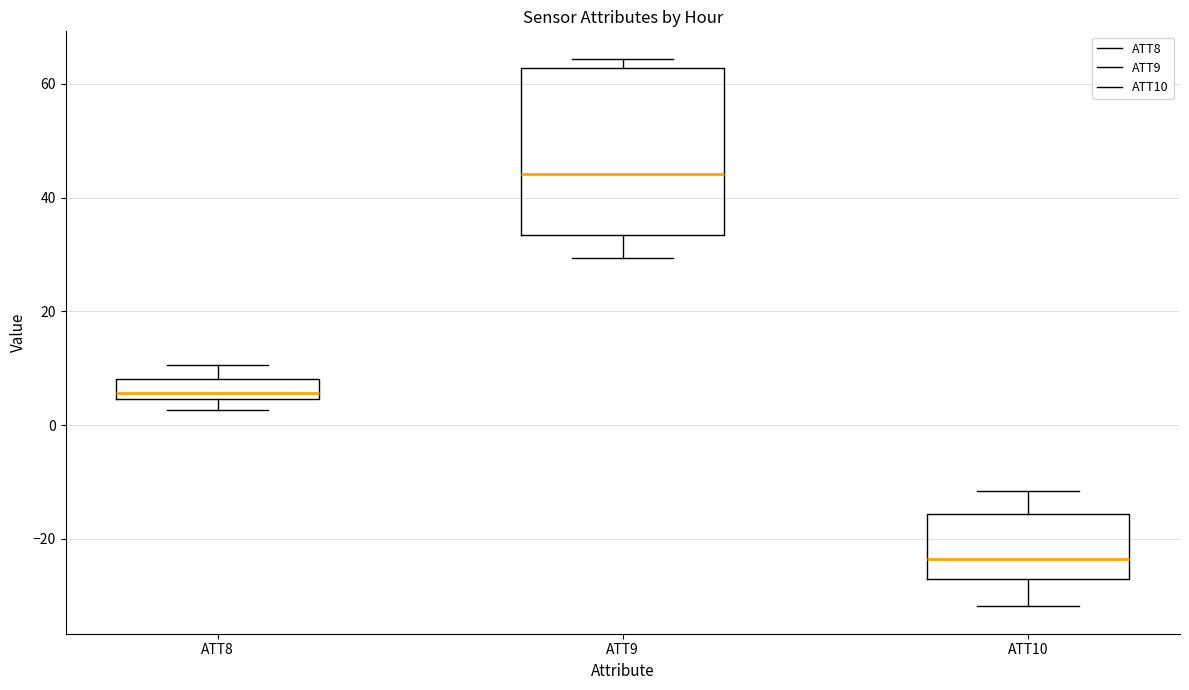

Reading left to right, read every box against the y-axis: the position of its median line, the range the box covers, and the ends of its whiskers. The values are not printed on the chart, so give them approximately, as read against the axis.

ATT8: median 6, box 4 to 8, whiskers 2 to 10
ATT9: median 44, box 34 to 62, whiskers 30 to 64
ATT10: median -24, box -28 to -16, whiskers -32 to -12